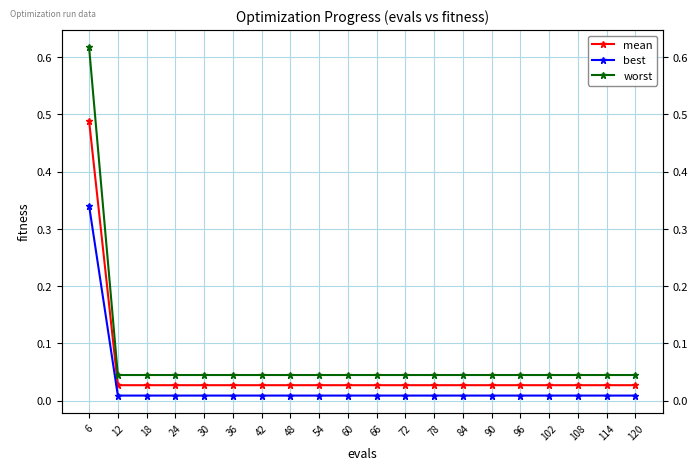

What are all the series names shown in the legend?

mean, best, worst